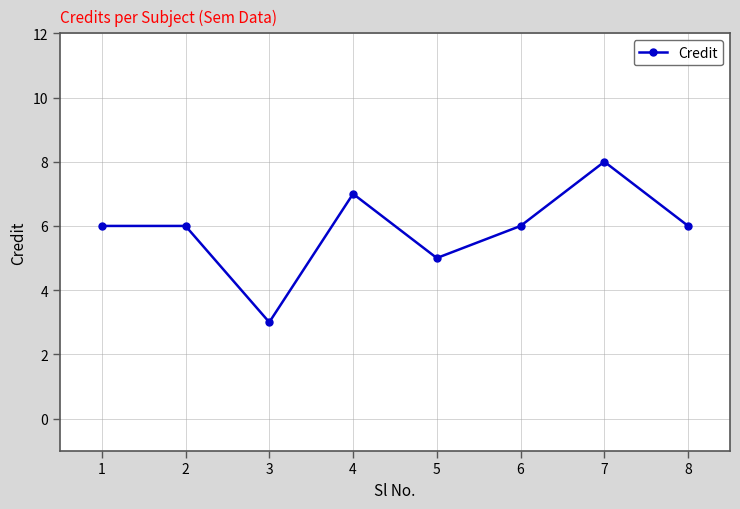

What value does the data have at 5?

5